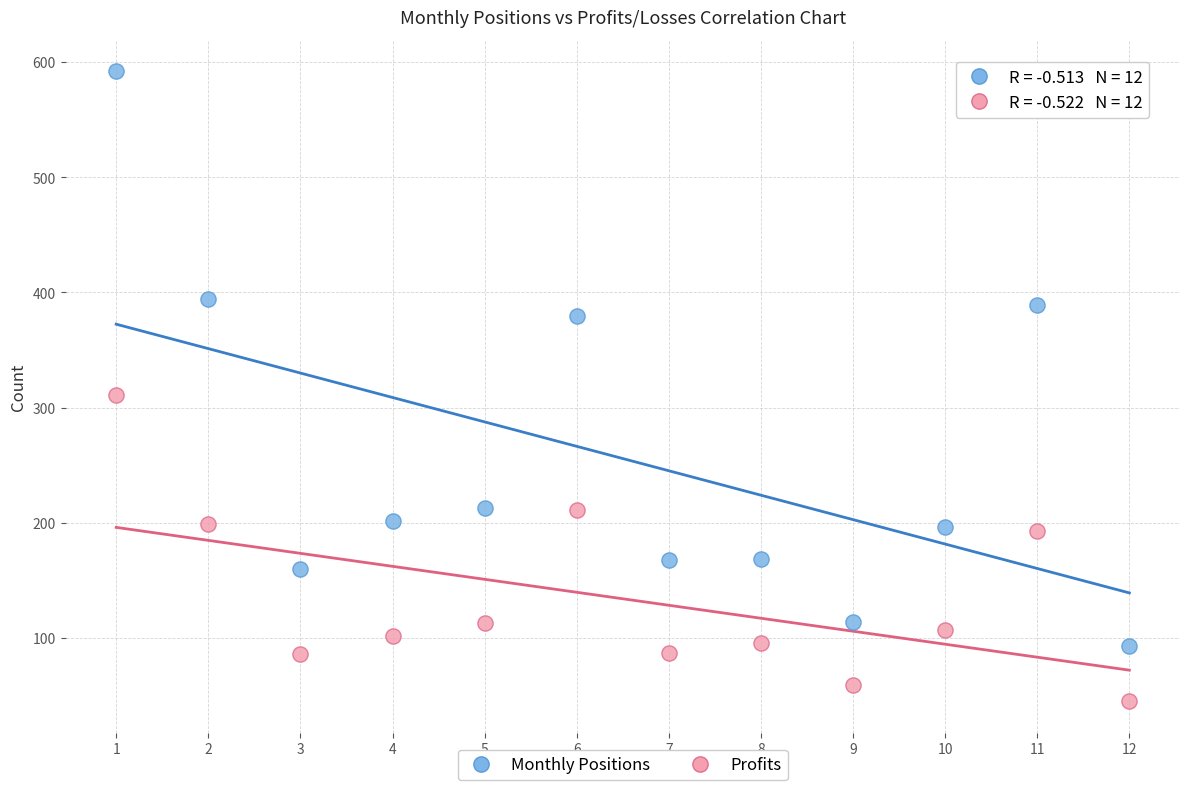

Across all series, what Y value is closest to 318?

311